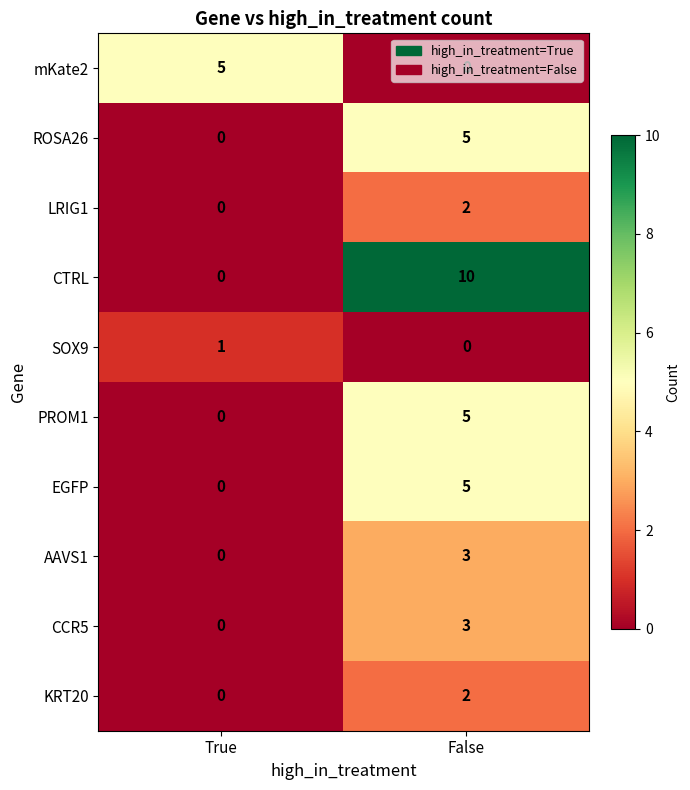

Is it true that KRT20 equals -1 at True?

False